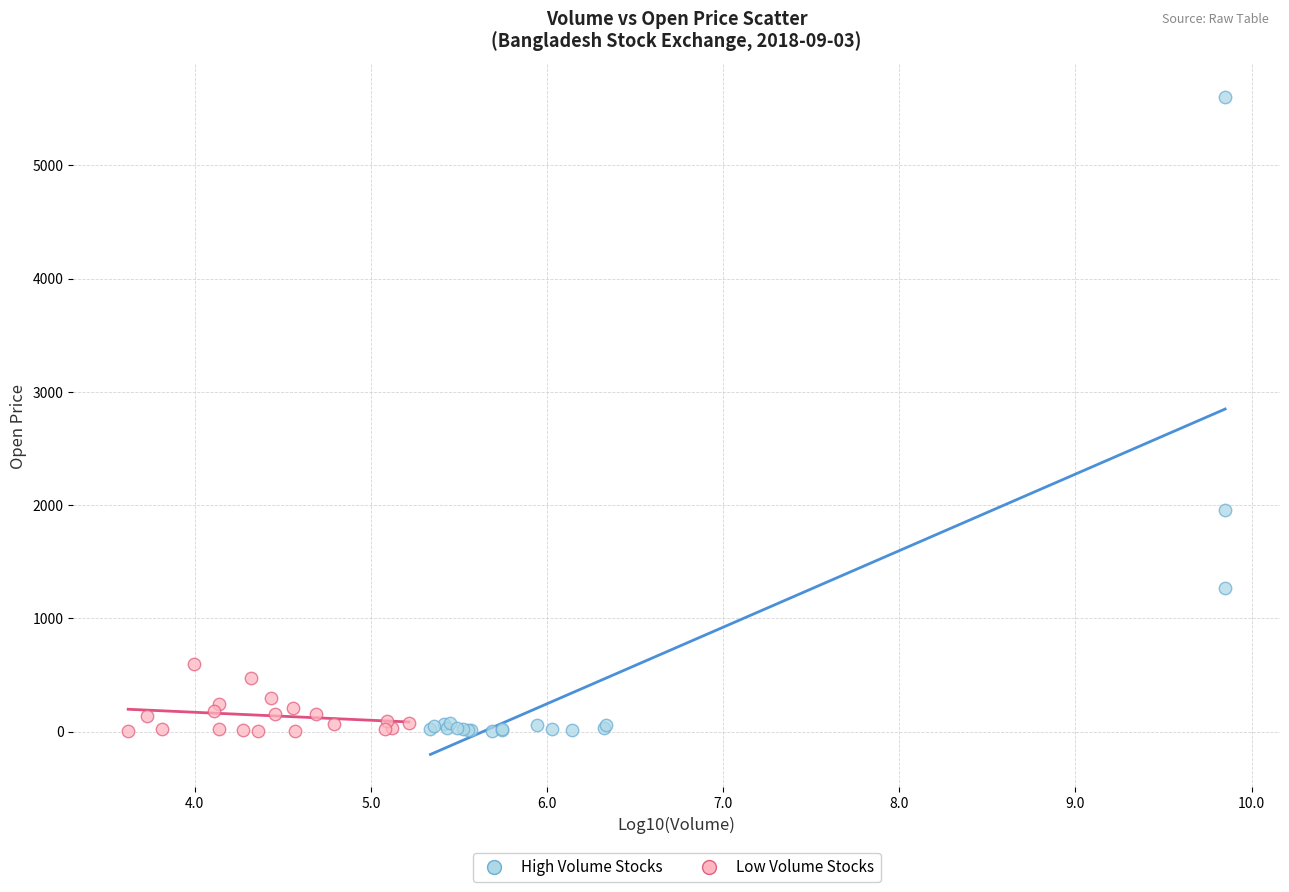

Which series reaches the maximum Y coordinate?

High Volume Stocks